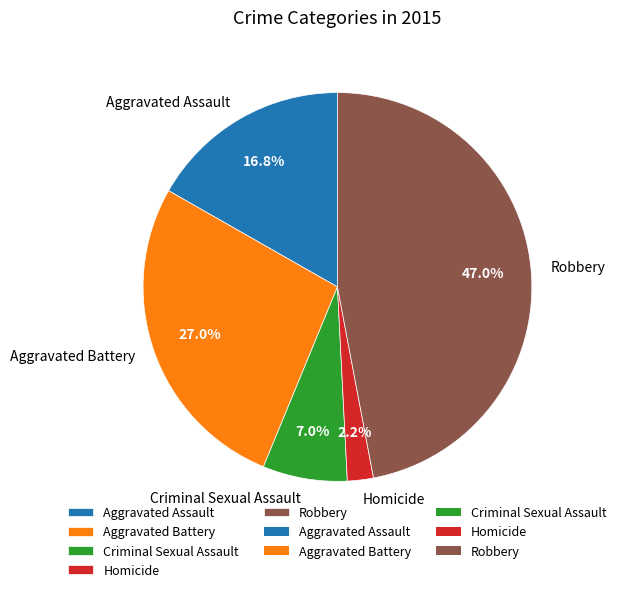

Between Homicide and Aggravated Battery, which is larger?

Aggravated Battery